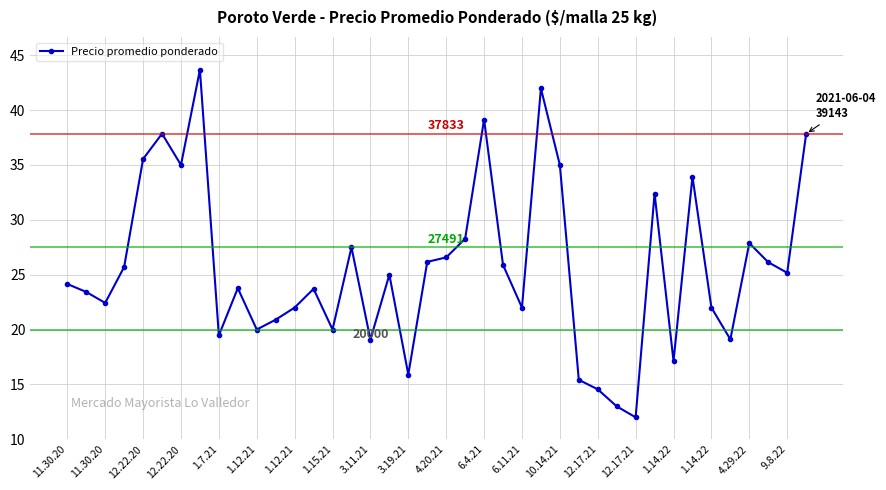

Is this an area chart (filled region under the line)?

No